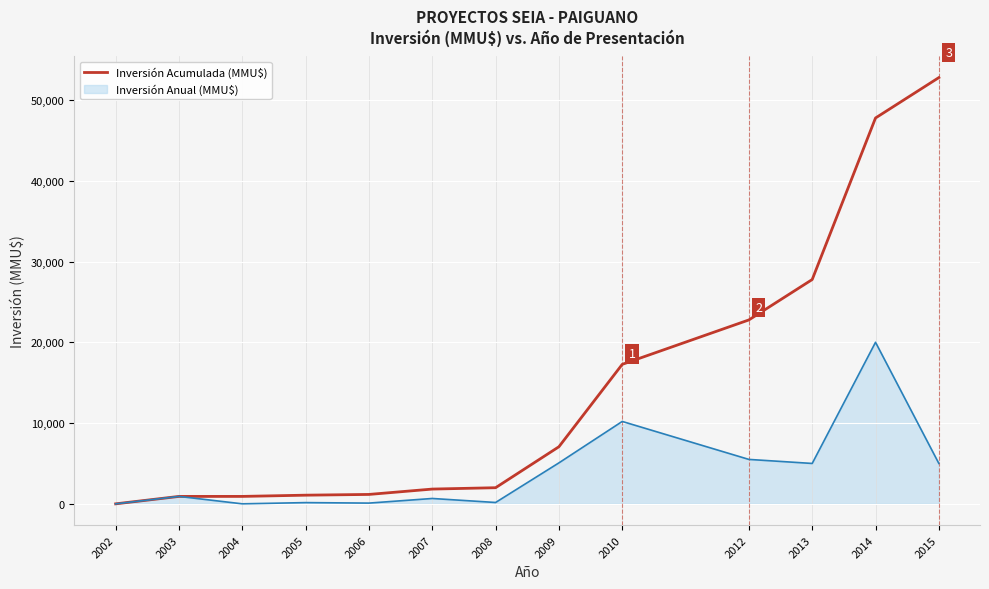

What is the difference between the Inversión Anual (MMU$) line values at 2015 and 2014?

15000